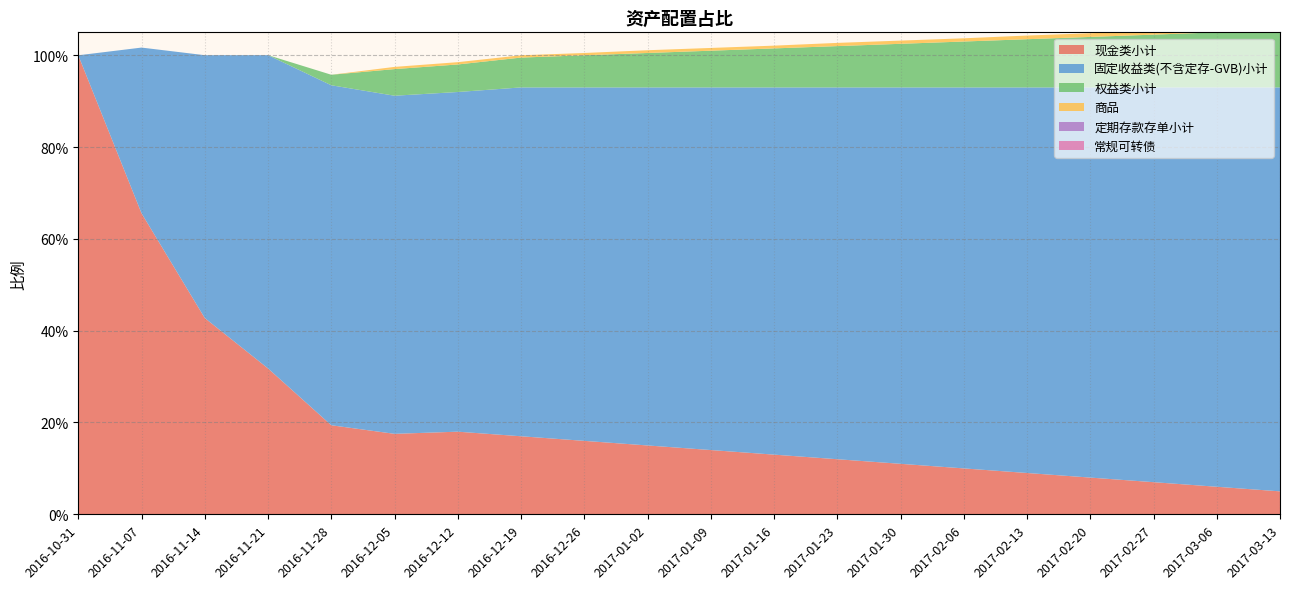

Reading left to right, extract all data points from this chart.

现金类小计: 1.0	0.7	0.4	0.3	0.2	0.2	0.2	0.2	0.2	0.1	0.1	0.1	0.1	0.1	0.1	0.1	0.1	0.1	0.1	0.1
固定收益类(不含定存-GVB)小计: 0.0	0.4	0.6	0.7	0.7	0.7	0.7	0.8	0.8	0.8	0.8	0.8	0.8	0.8	0.8	0.8	0.8	0.9	0.9	0.9
权益类小计: 0.0	0.0	0.0	0.0	0.0	0.1	0.1	0.1	0.1	0.1	0.1	0.1	0.1	0.1	0.1	0.1	0.1	0.1	0.1	0.1
商品: 0.0	0.0	0.0	0.0	0.0	0.0	0.0	0.0	0.0	0.0	0.0	0.0	0.0	0.0	0.0	0.0	0.0	0.0	0.0	0.0
定期存款存单小计: 0.0	0.0	0.0	0.0	0.0	0.0	0.0	0.0	0.0	0.0	0.0	0.0	0.0	0.0	0.0	0.0	0.0	0.0	0.0	0.0
常规可转债: 0.0	0.0	0.0	0.0	0.0	0.0	0.0	0.0	0.0	0.0	0.0	0.0	0.0	0.0	0.0	0.0	0.0	0.0	0.0	0.0